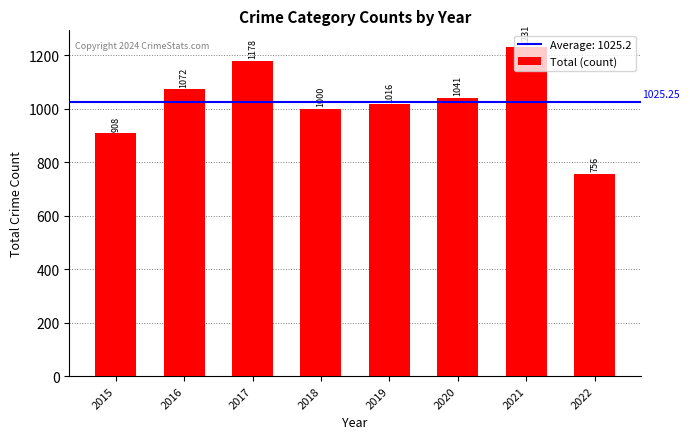

What is the difference between the maximum and second lowest values?

323